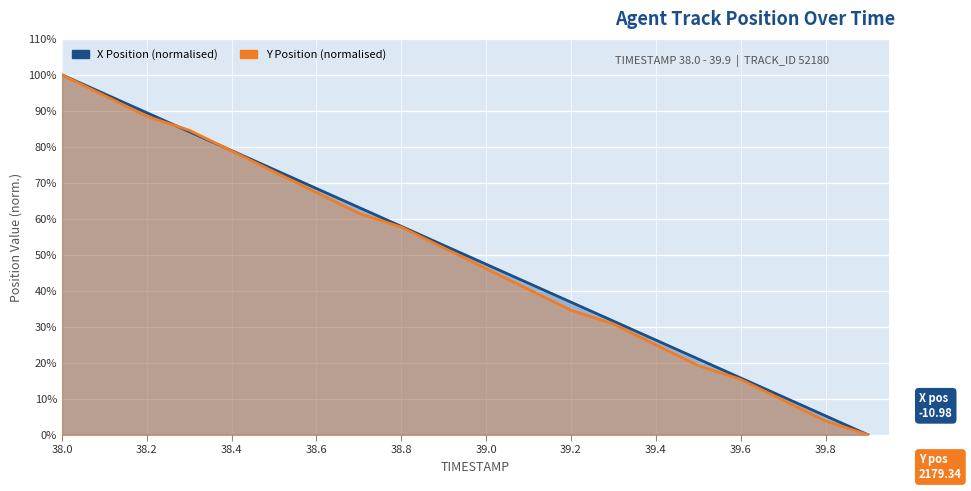

At which category is the sum across all series the highest?

38.0